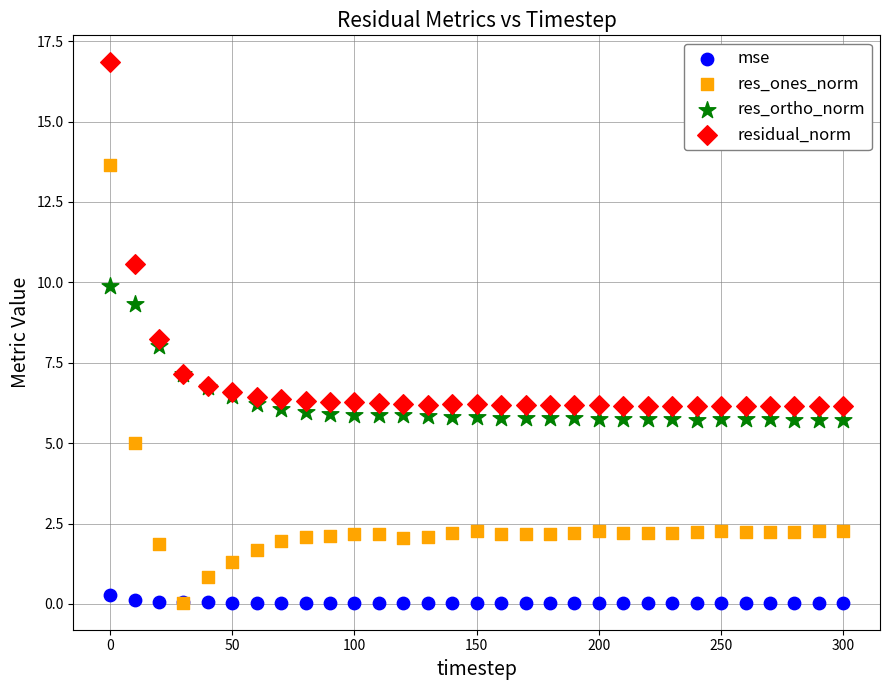

Which series reaches the maximum Y coordinate?

residual_norm